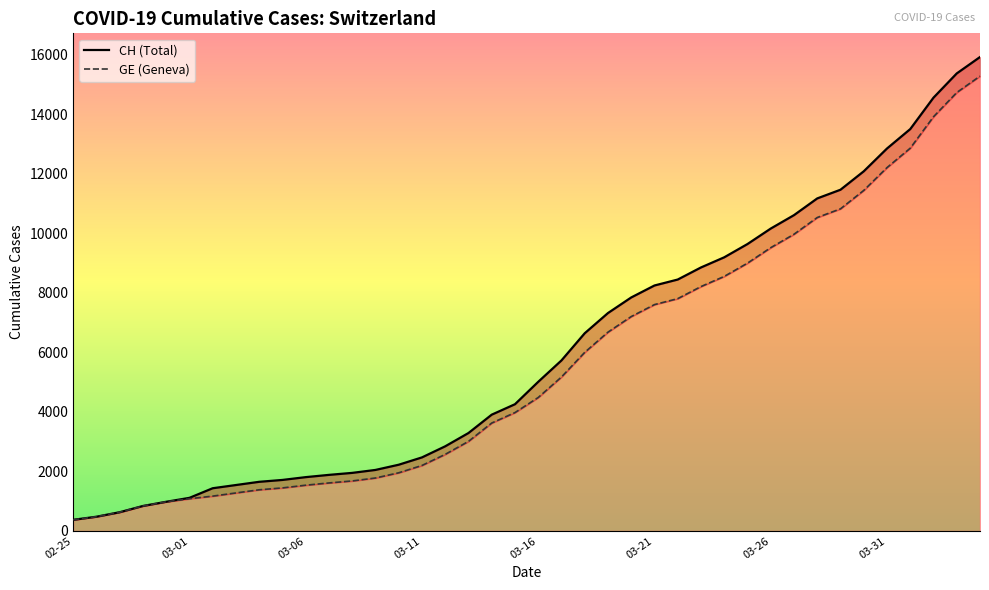

The value of CH at 2020-02-27 is 630. True or false?

True